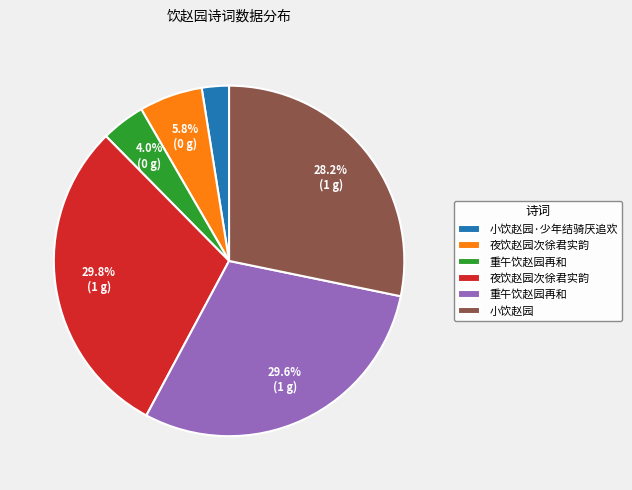

Is there any slice that represents more than half of the pie?

No